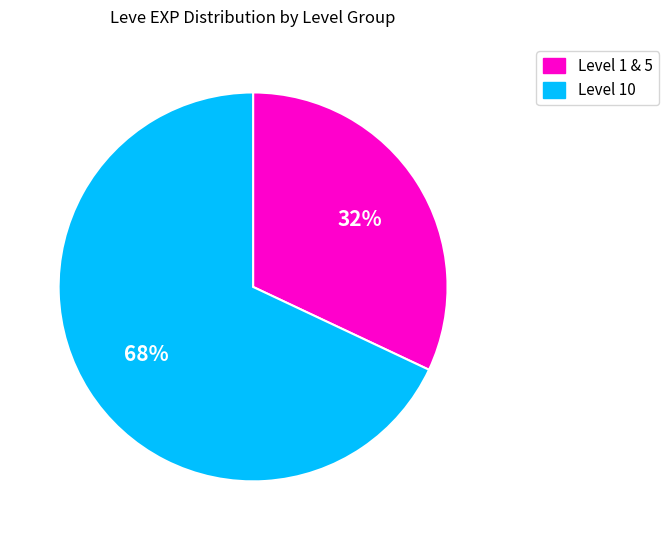

Is there any slice that represents more than half of the pie?

Yes